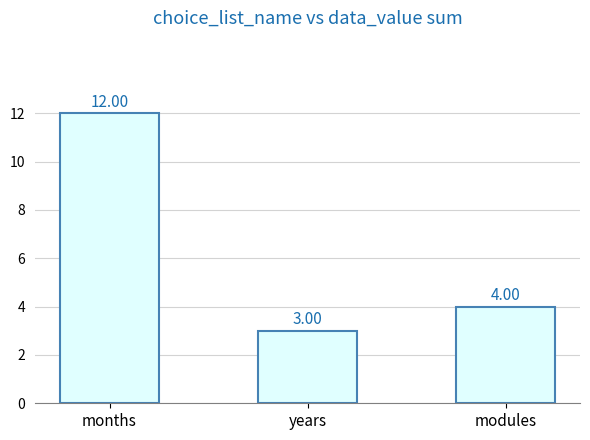

Which label corresponds to the smallest value in the chart?

years